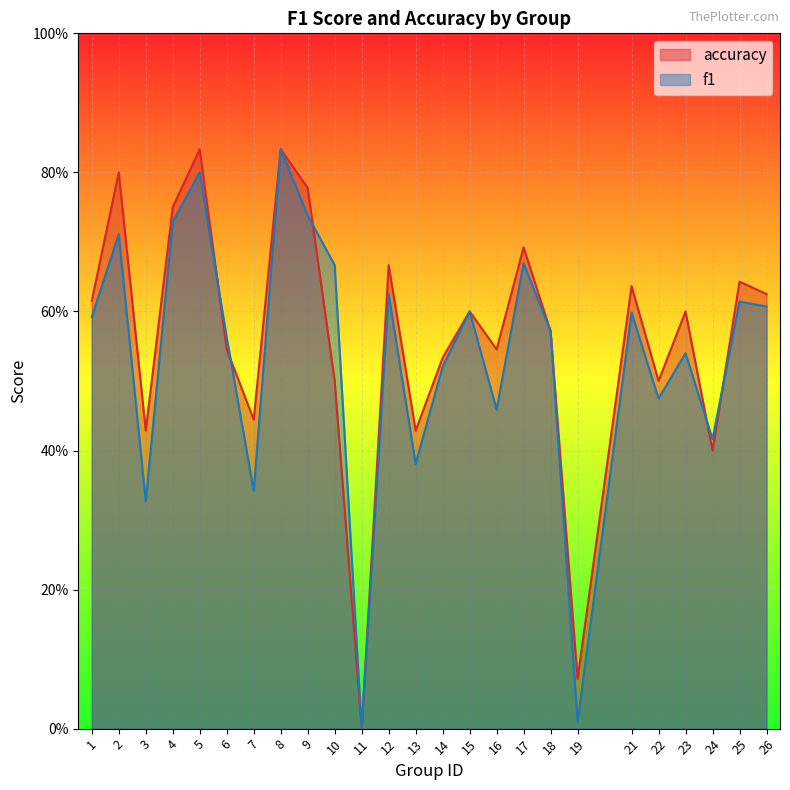

What are all the series names shown in the legend?

accuracy, f1